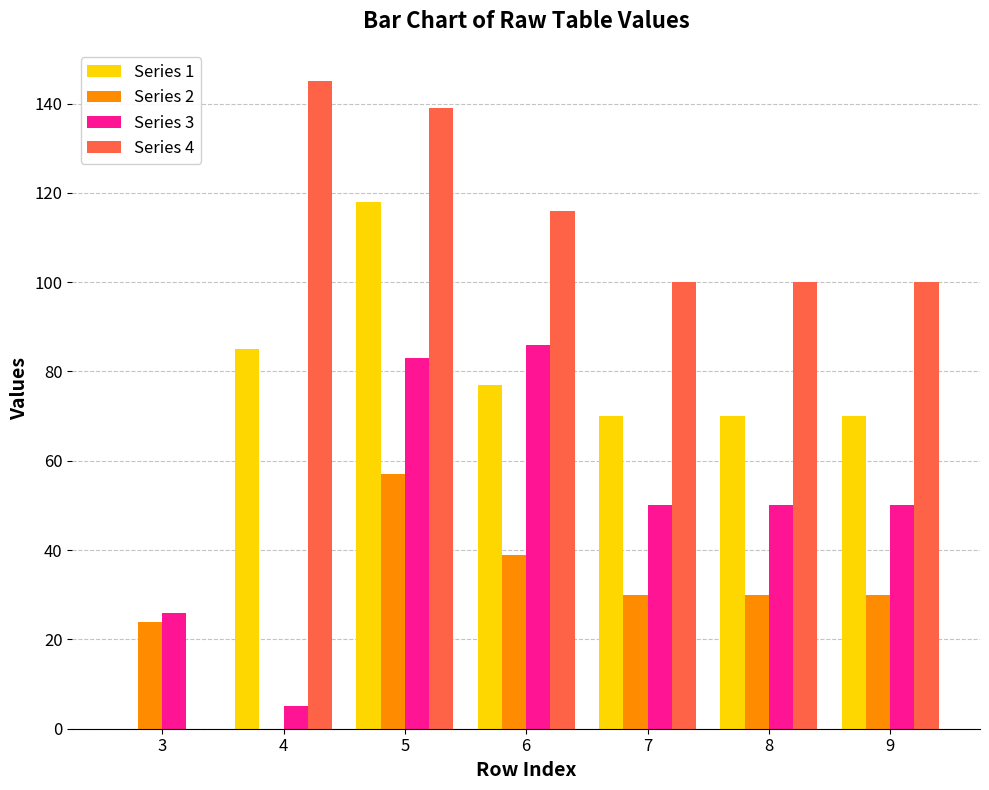

Between 6 and 8, which series saw the biggest shift?

Series 3